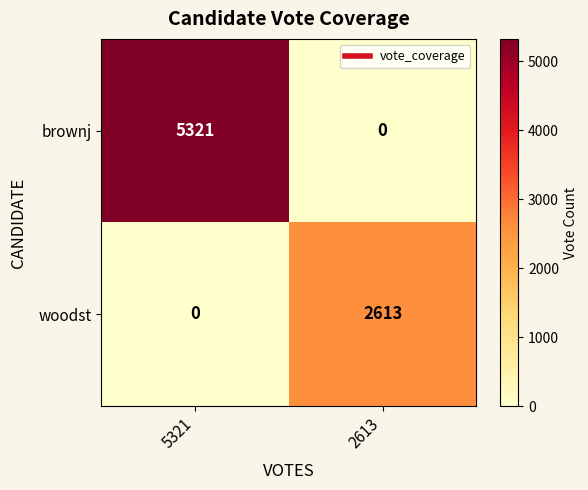

Between 5321 and 2613, which series saw the biggest shift?

brownj